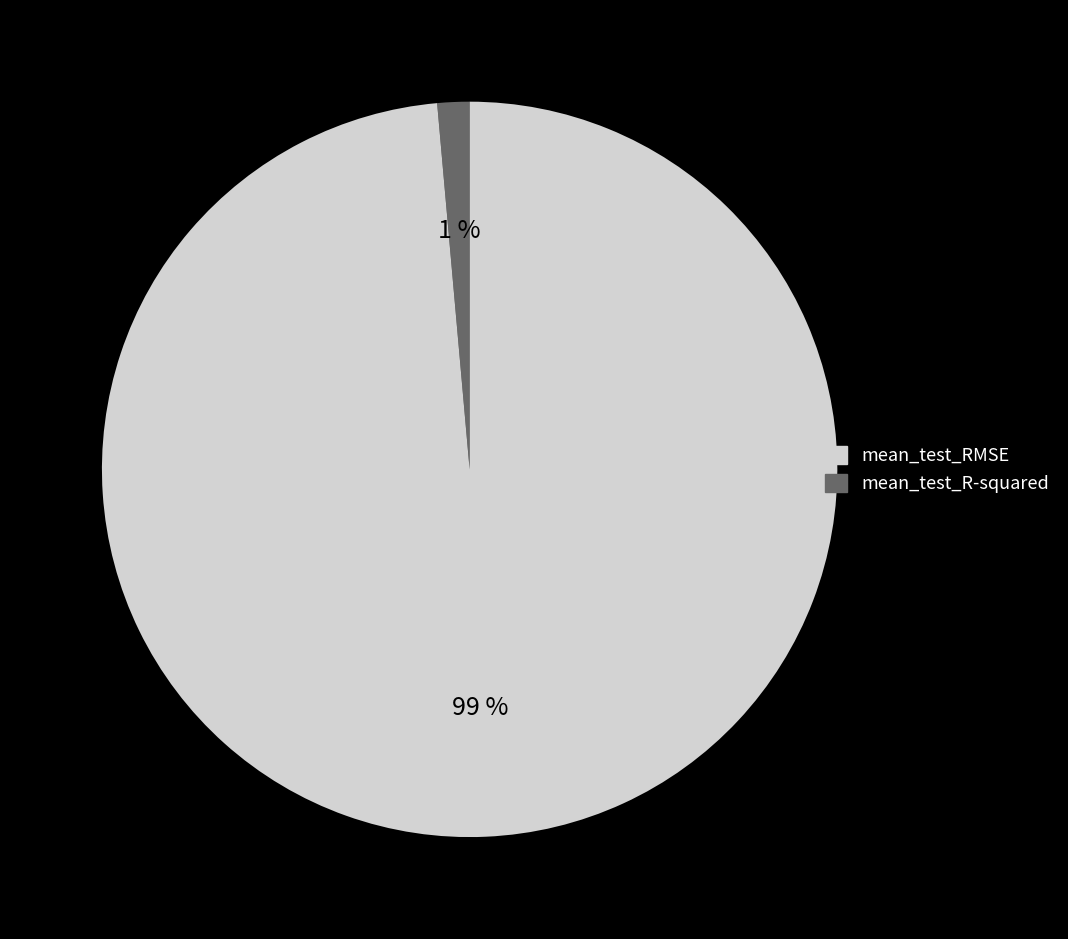

To the nearest percent, what is the average slice percentage?

50%